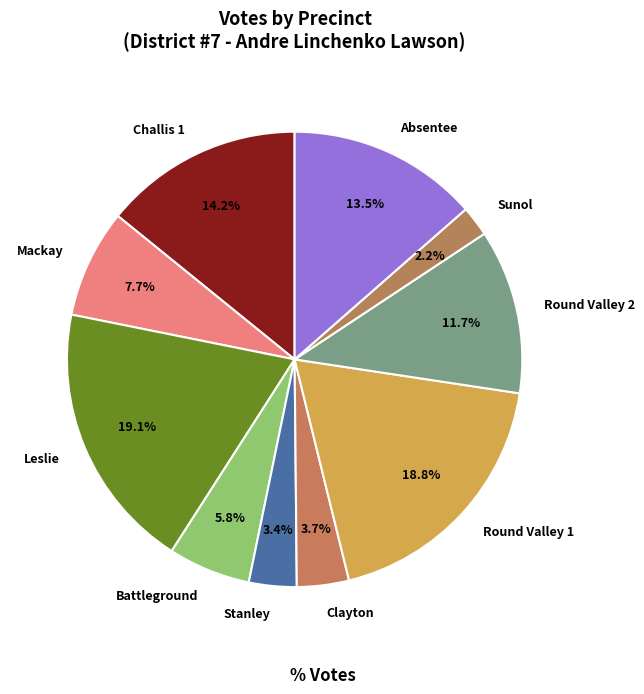

What is the smallest slice in the pie chart?

Sunol